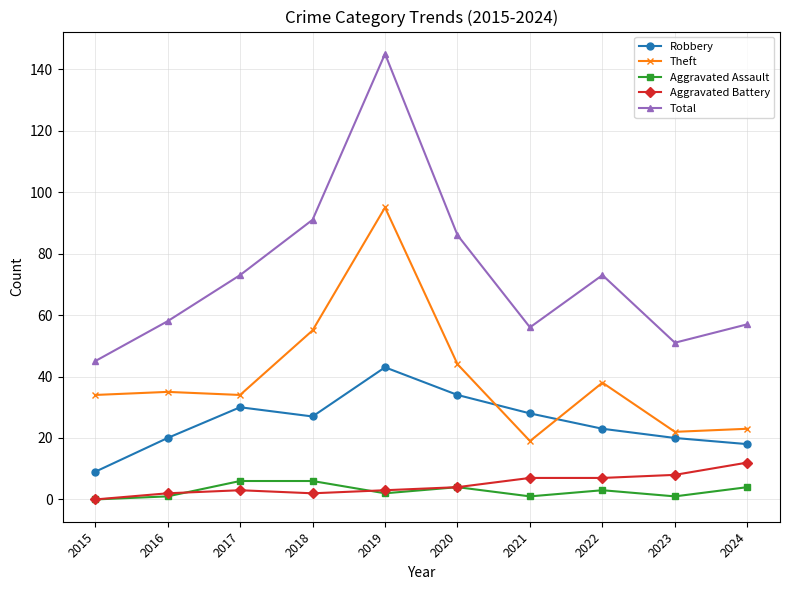

Which series has the widest spread of values?

Total